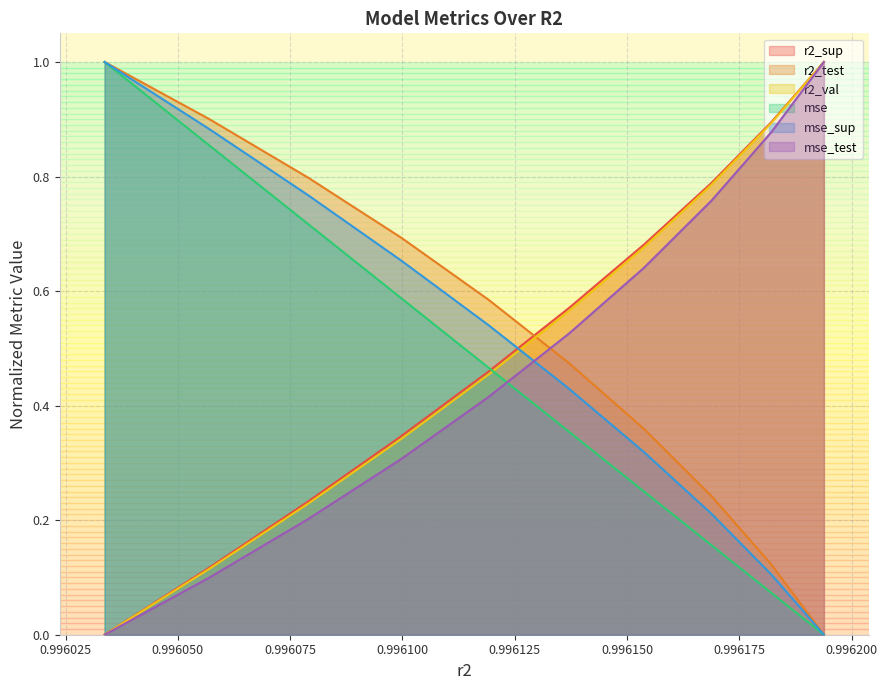

True or false: mse and r2_val intersect in this chart.

True